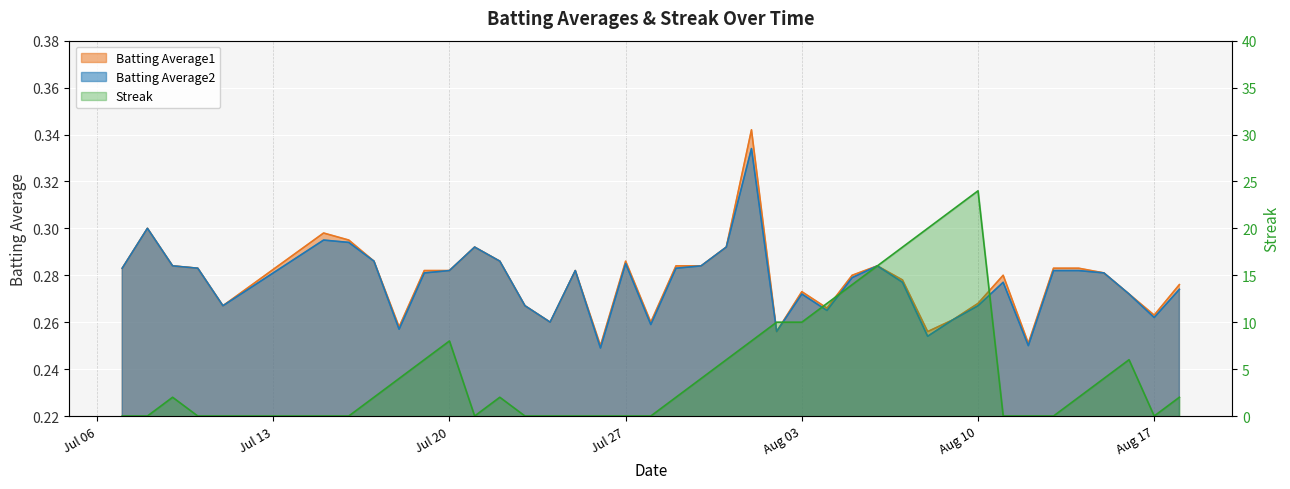

What are all the series names shown in the legend?

Batting Average1, Batting Average2, Streak